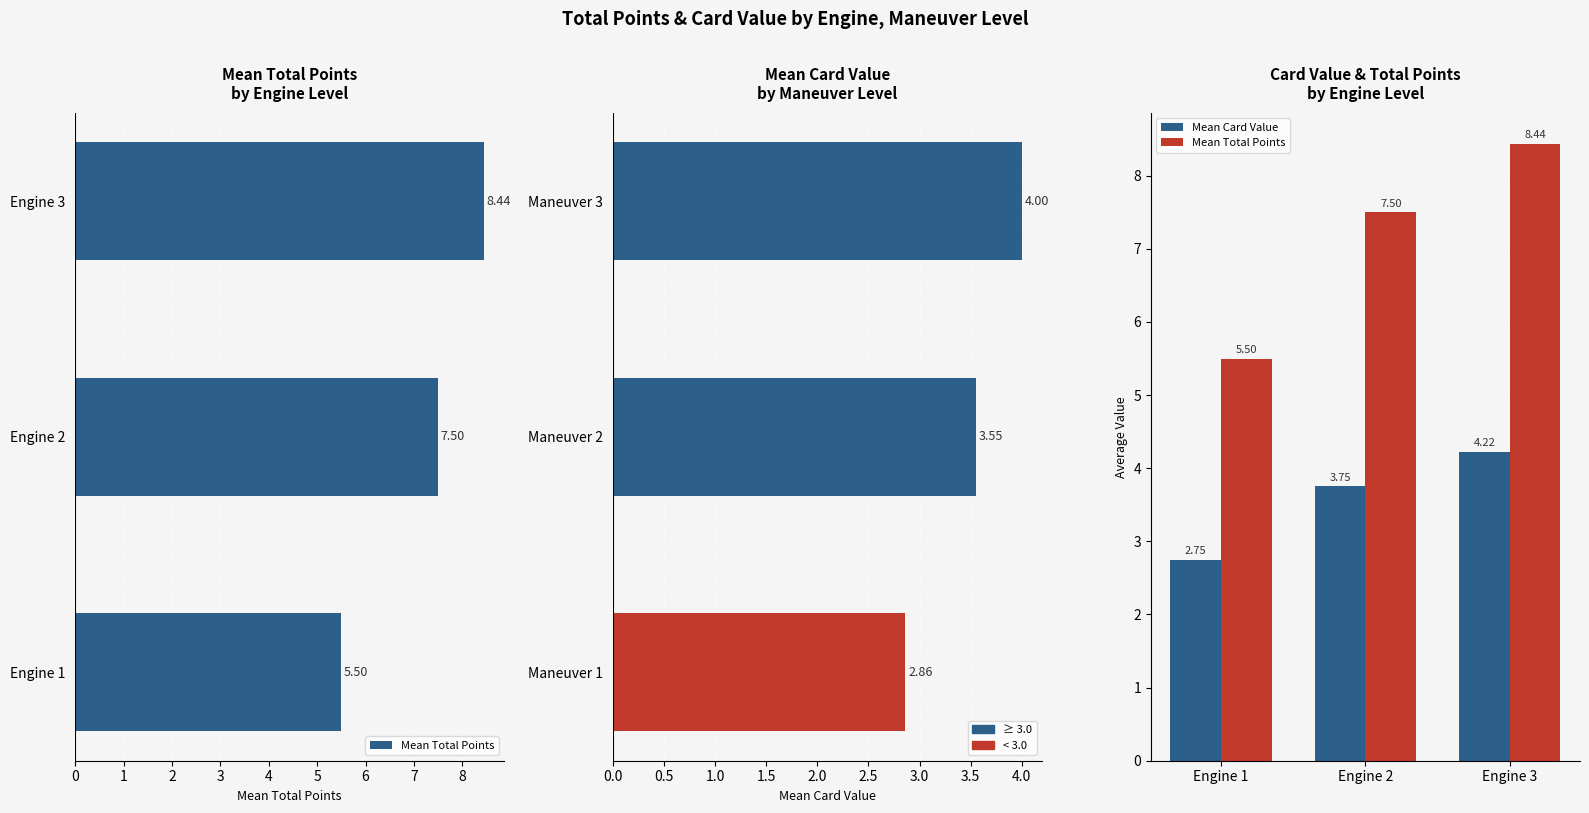

The value of Mean Card Value at Engine 1 is 2.8. True or false?

True